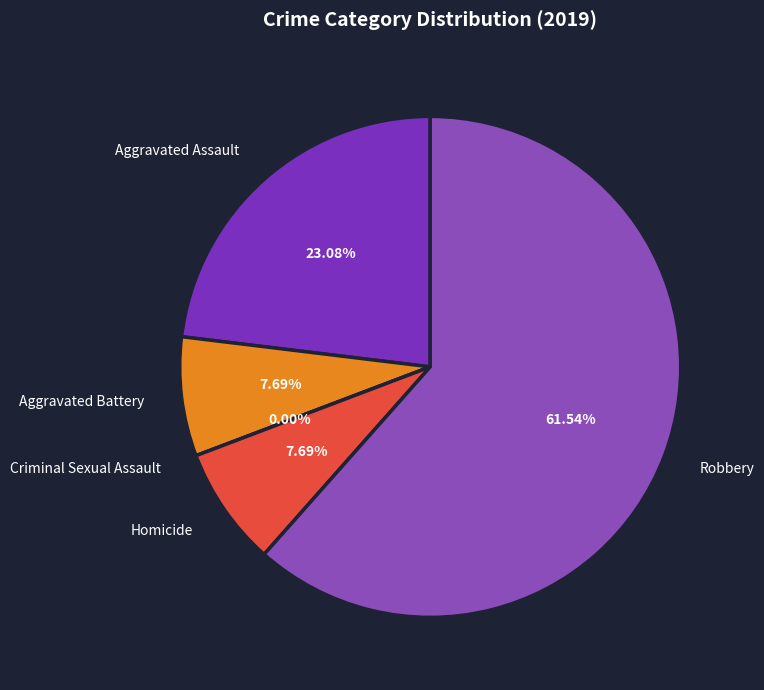

The Criminal Sexual Assault slice represents 0% of the pie. True or false?

True